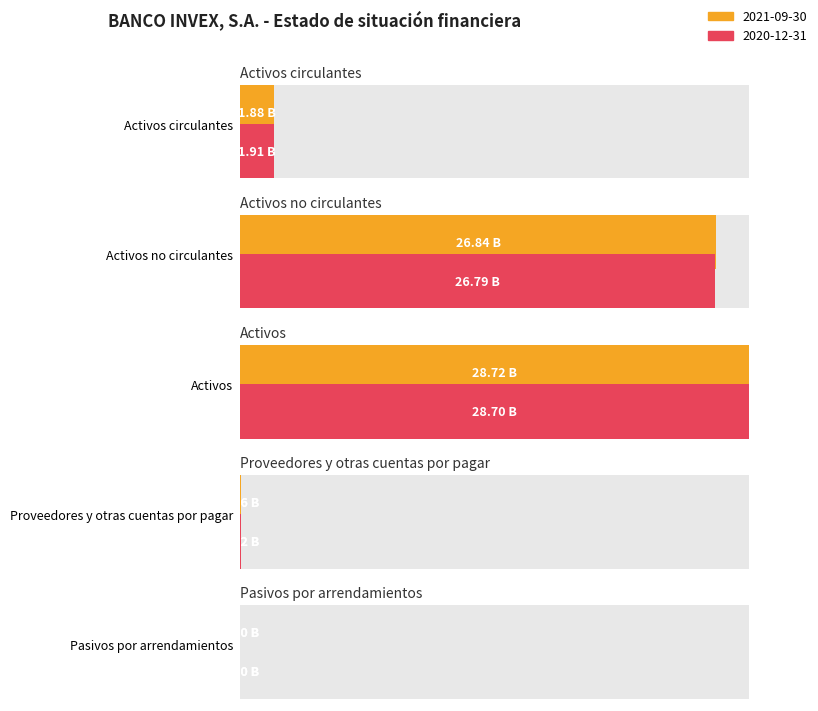

What are all the series names shown in the legend?

2021-09-30, 2020-12-31